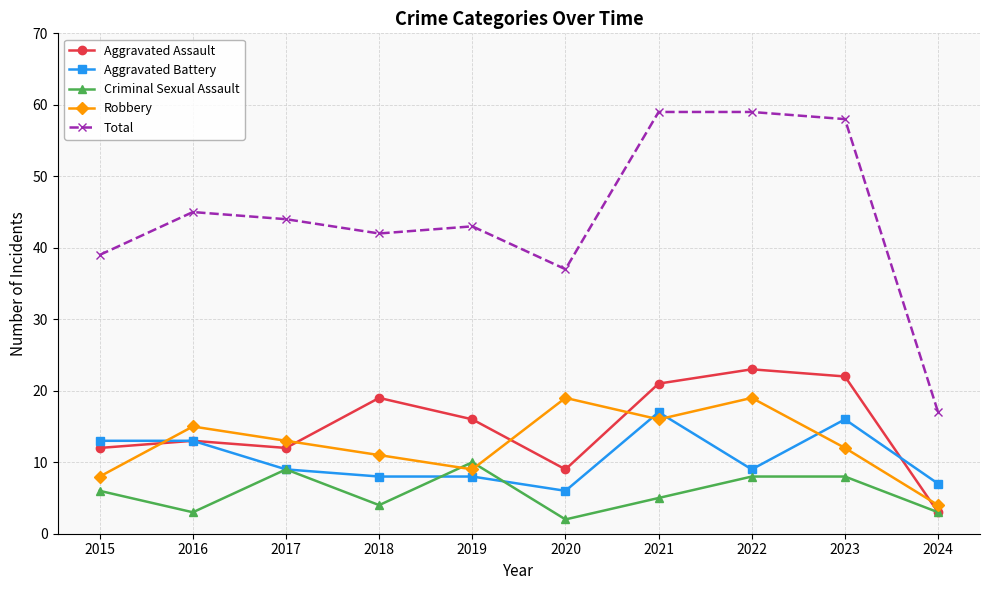

What is the total value across all series at 2024?

34